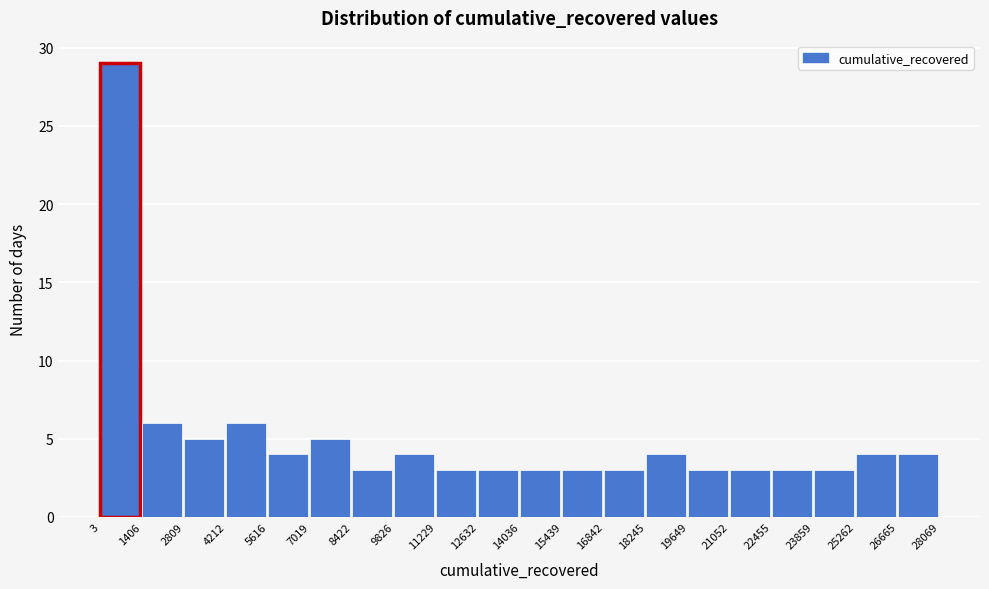

How tall is the bar that spans 23859 to 25262 on the x-axis? The values are not printed on the chart, so give them approximately, as read against the axis.

3